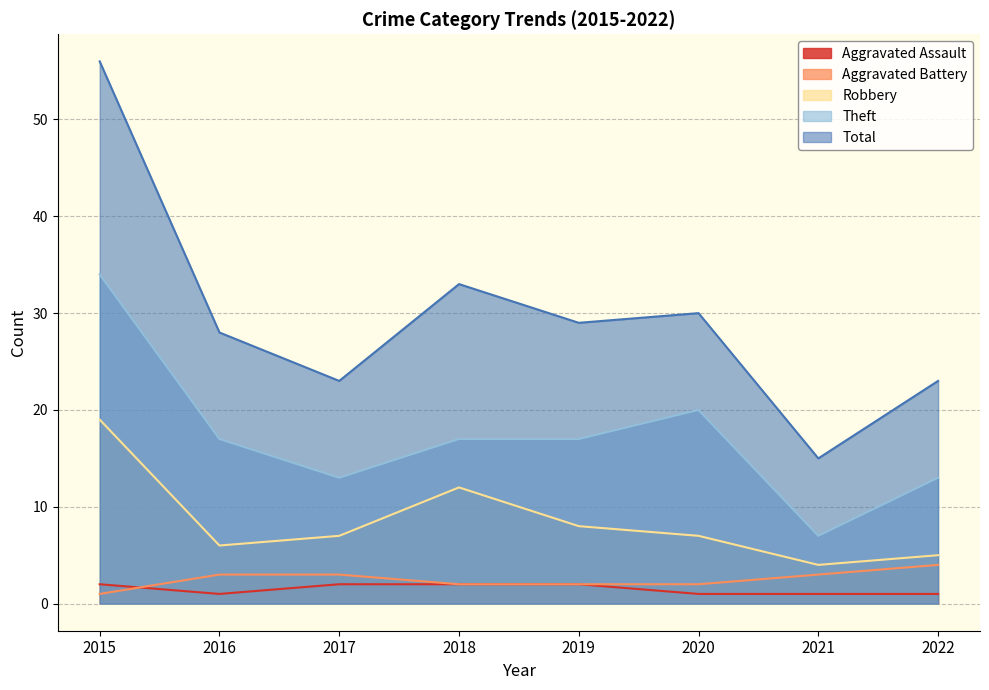

What is the sum of all Aggravated Assault values?

12